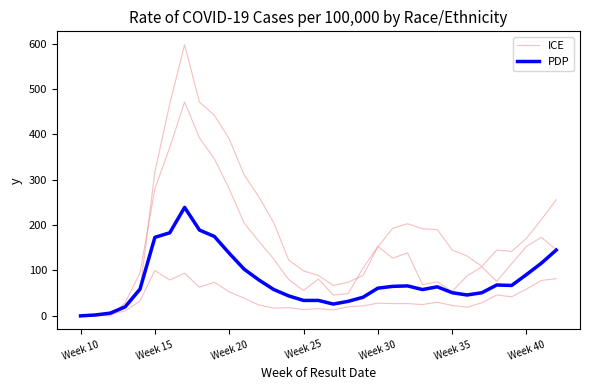

What are all the series names shown in the legend?

ICE, PDP